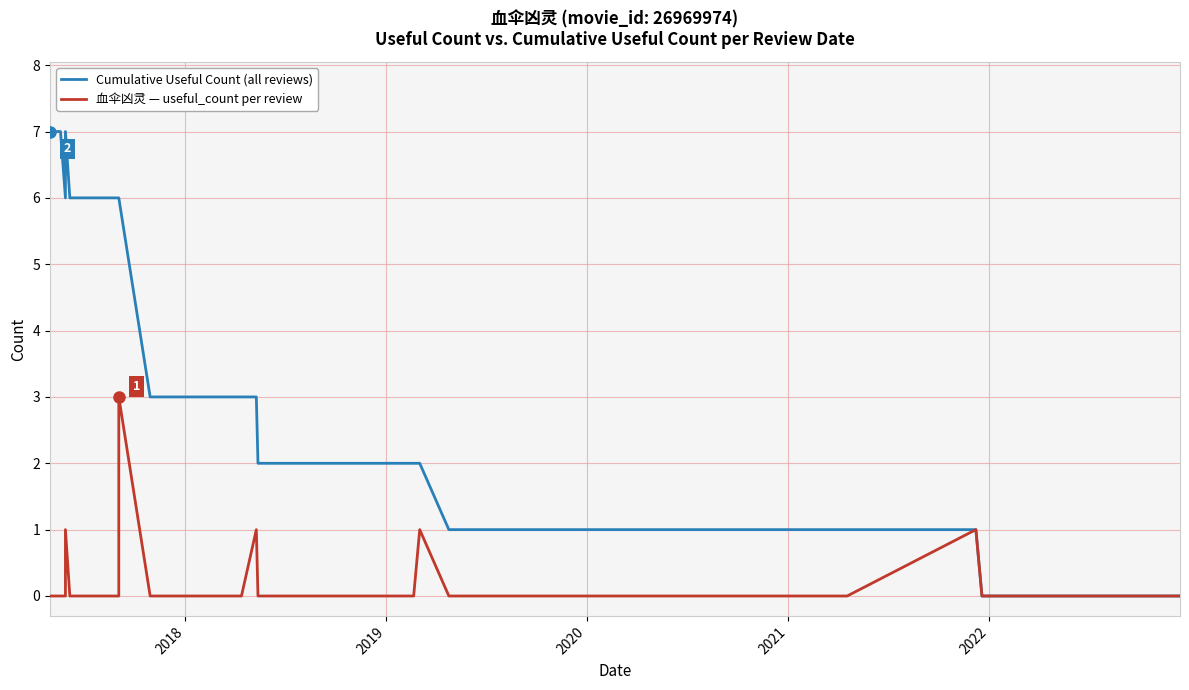

List the series in order of their overall mean, lowest first.

血伞凶灵 — useful_count per review, Cumulative Useful Count (all reviews)